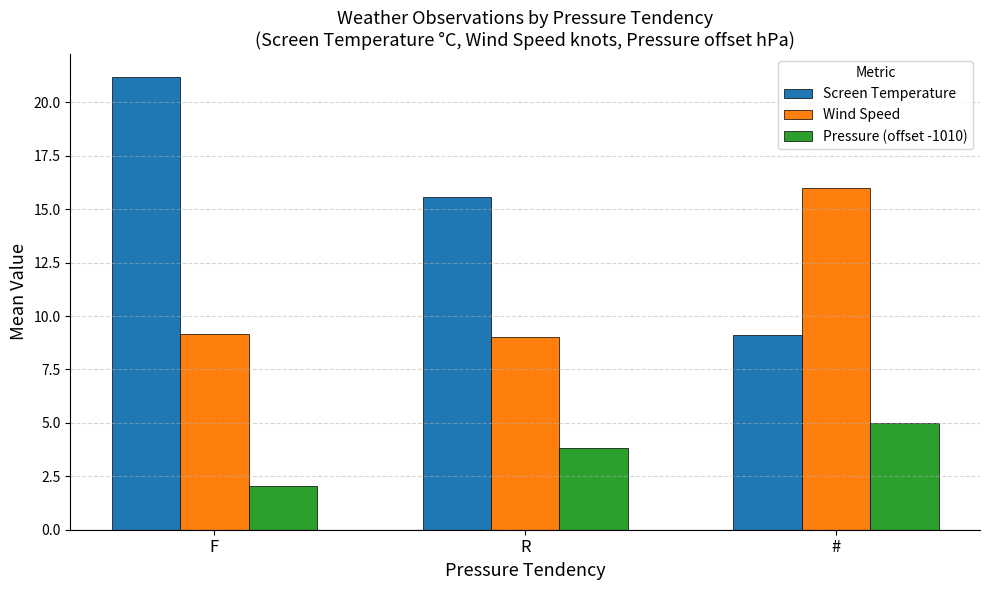

What is the greatest value displayed?

21.2